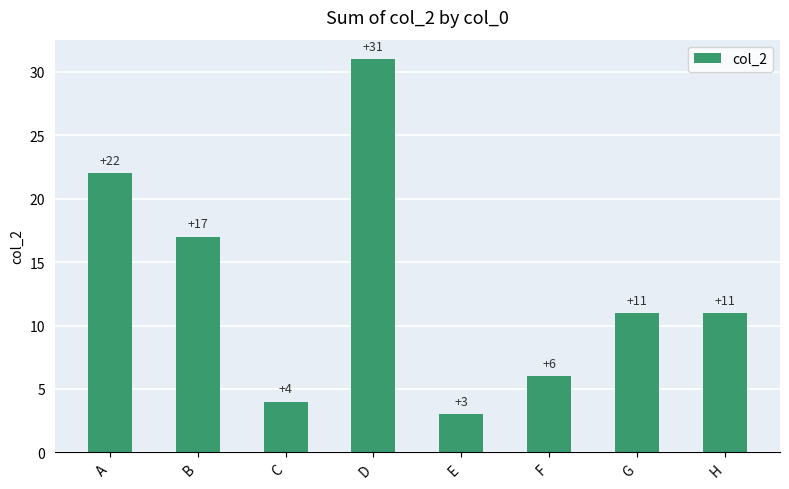

What is the change in value from A to F?

-16